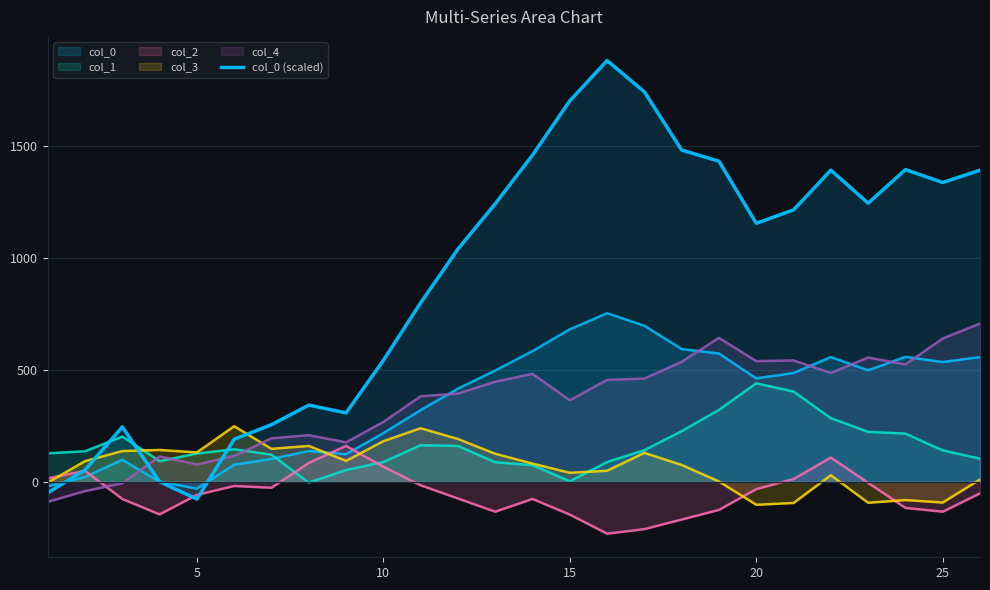

What is the average value?

912.5